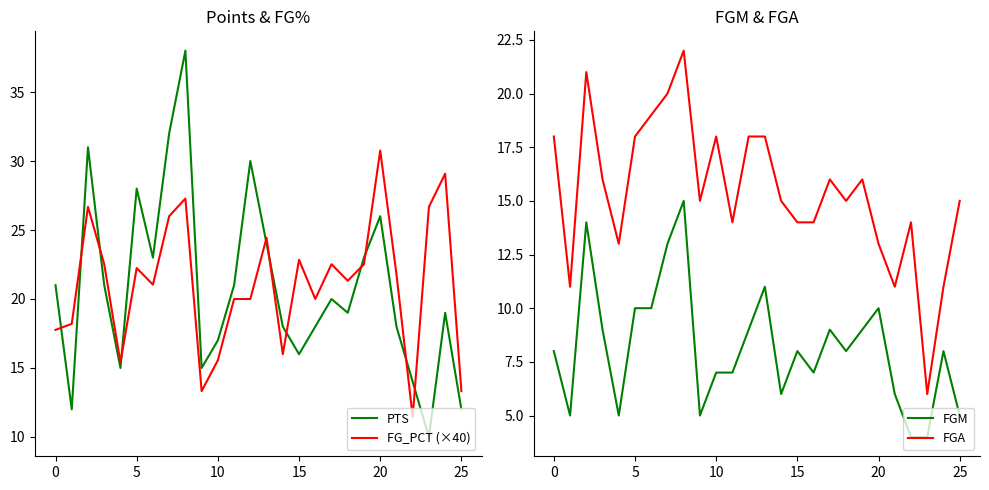

What is the approximate value of FGA at 20?

13